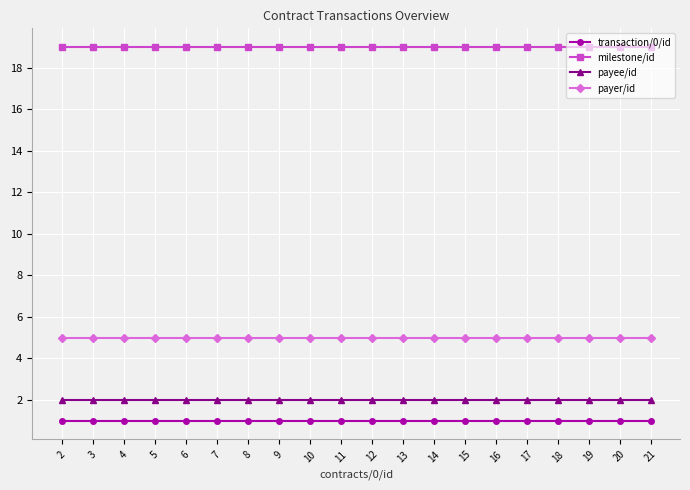

True or false: payer/id and payee/id intersect in this chart.

False